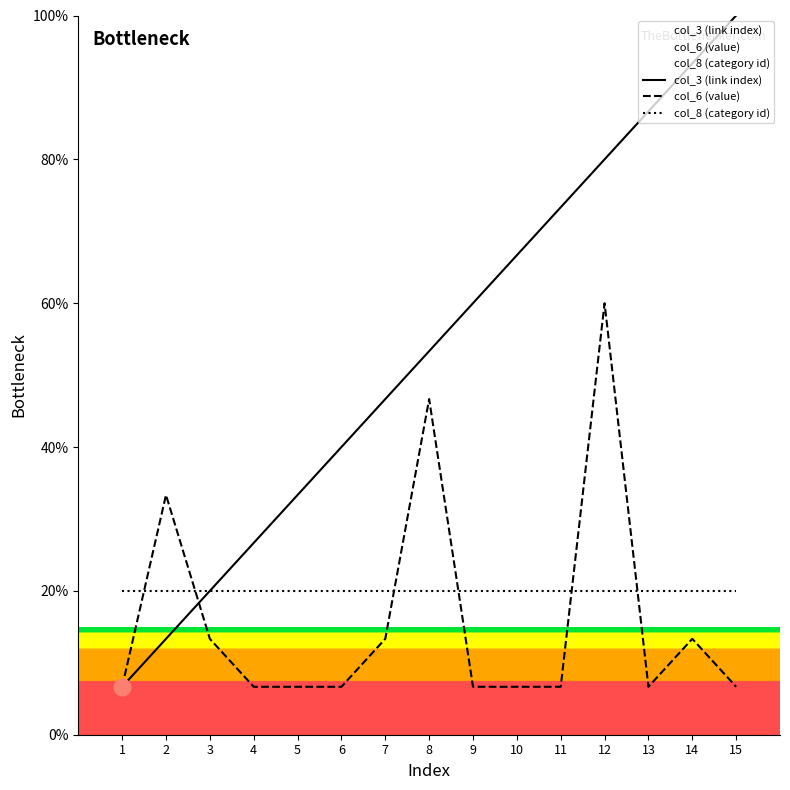

Does the chart have visible grid lines?

No